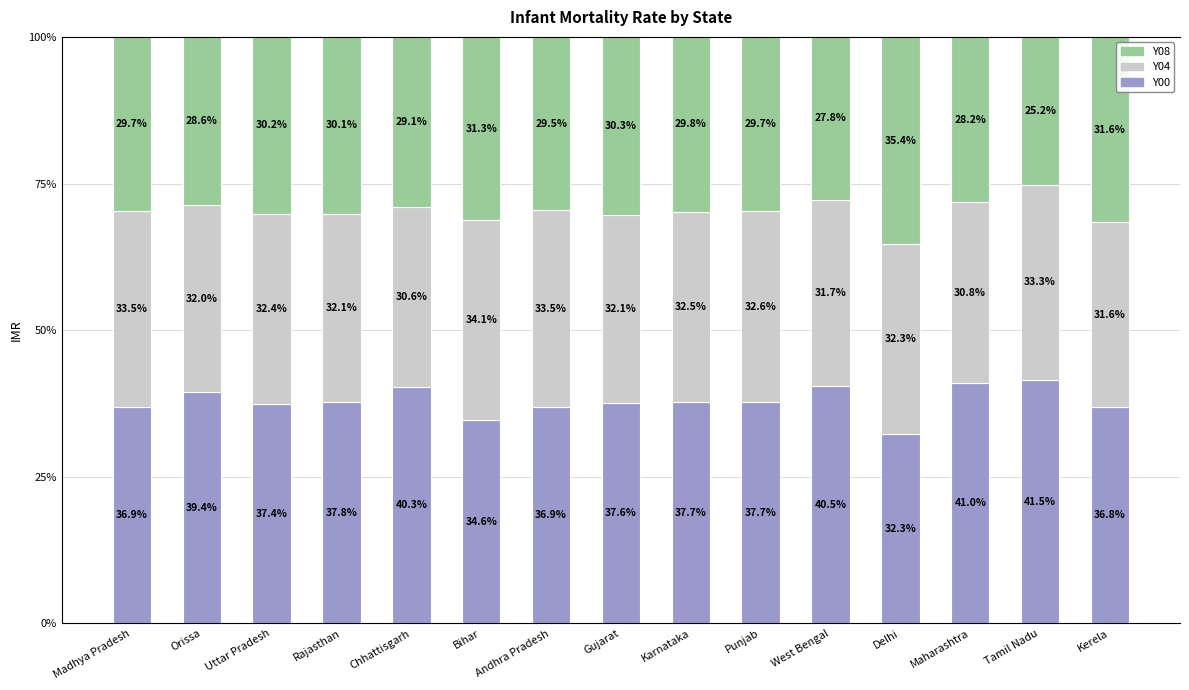

At which label does Y00 reach its peak?

Tamil Nadu